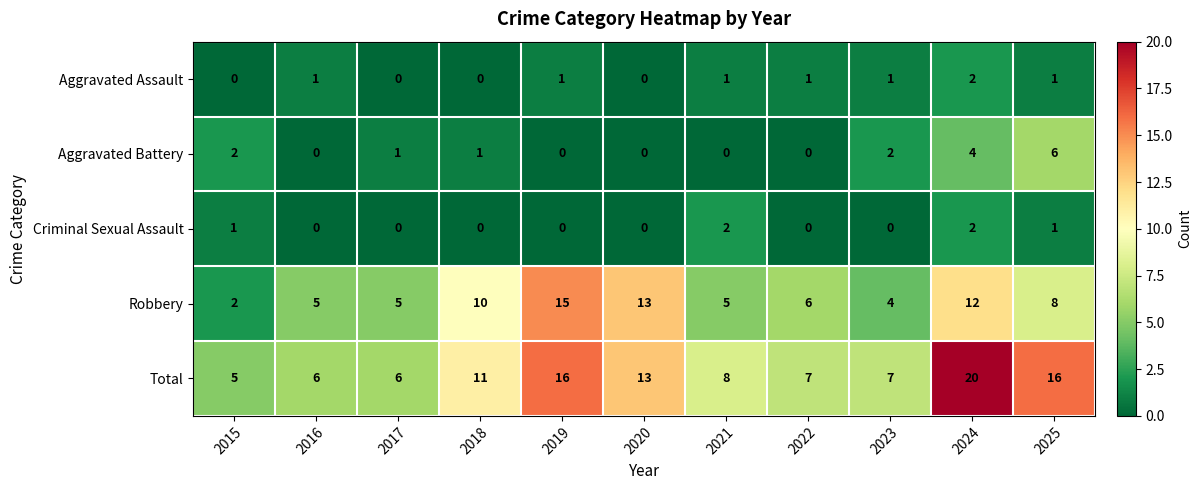

How many data points does each series have?

11